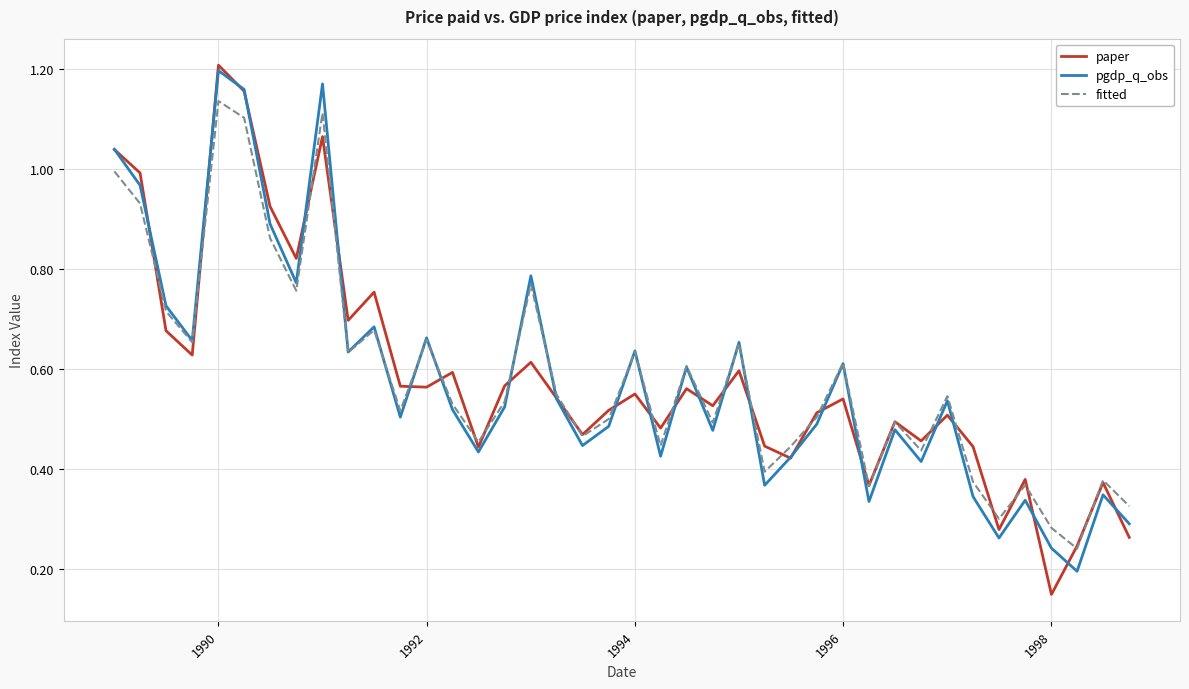

Which series has the widest spread of values?

paper